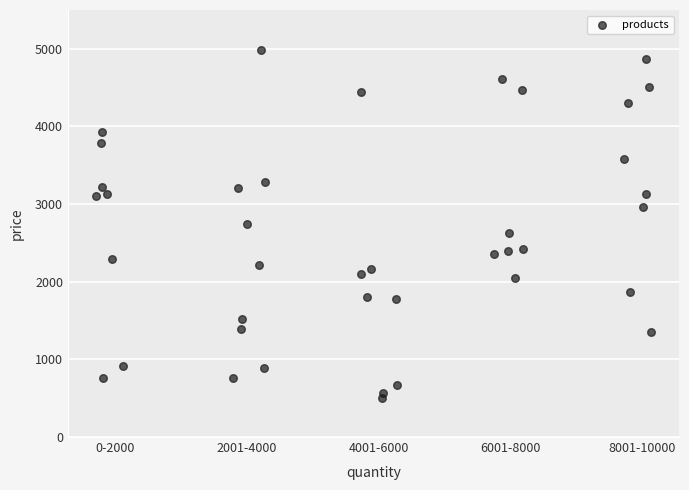

What is the range of Y values (max minus min)?

4489